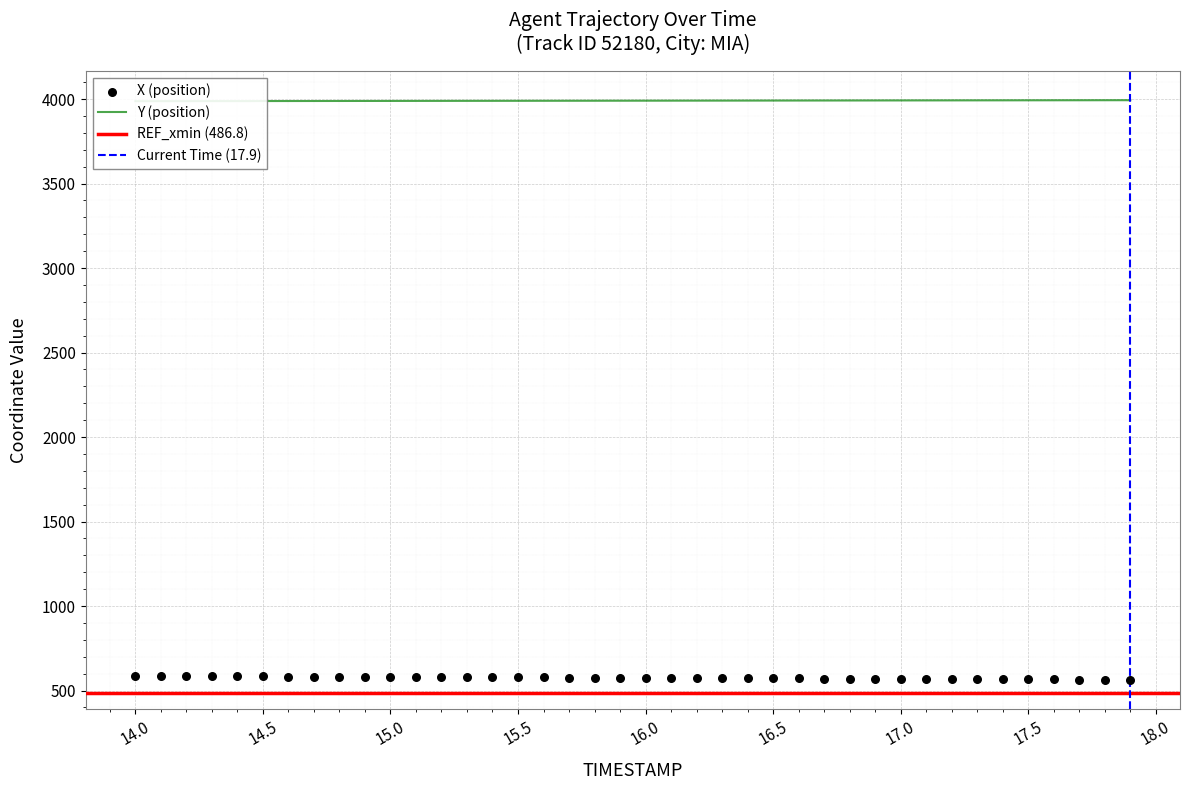

Which series reaches the minimum Y coordinate?

X